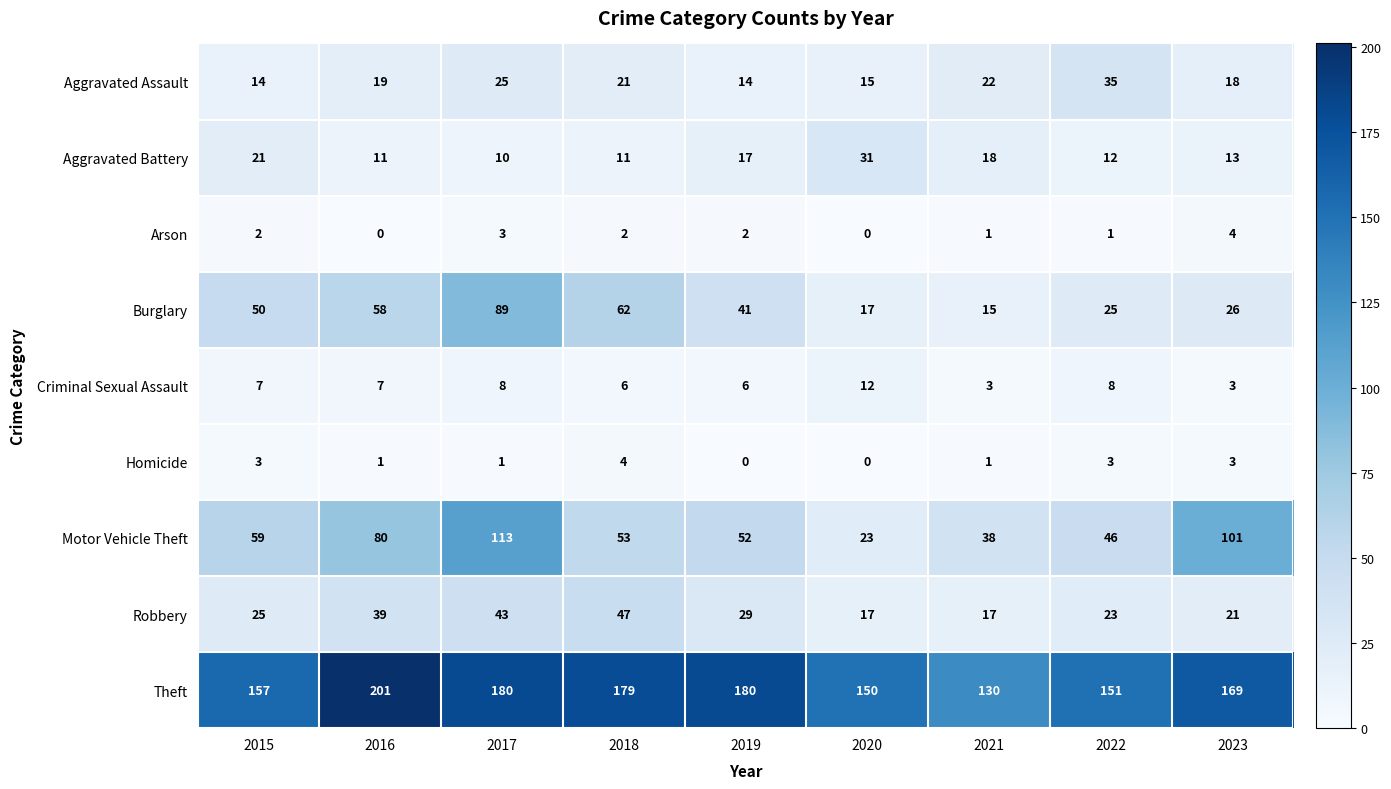

Rank the series at 2018 from highest to lowest value.

Theft, Burglary, Motor Vehicle Theft, Robbery, Aggravated Assault, Aggravated Battery, Criminal Sexual Assault, Homicide, Arson